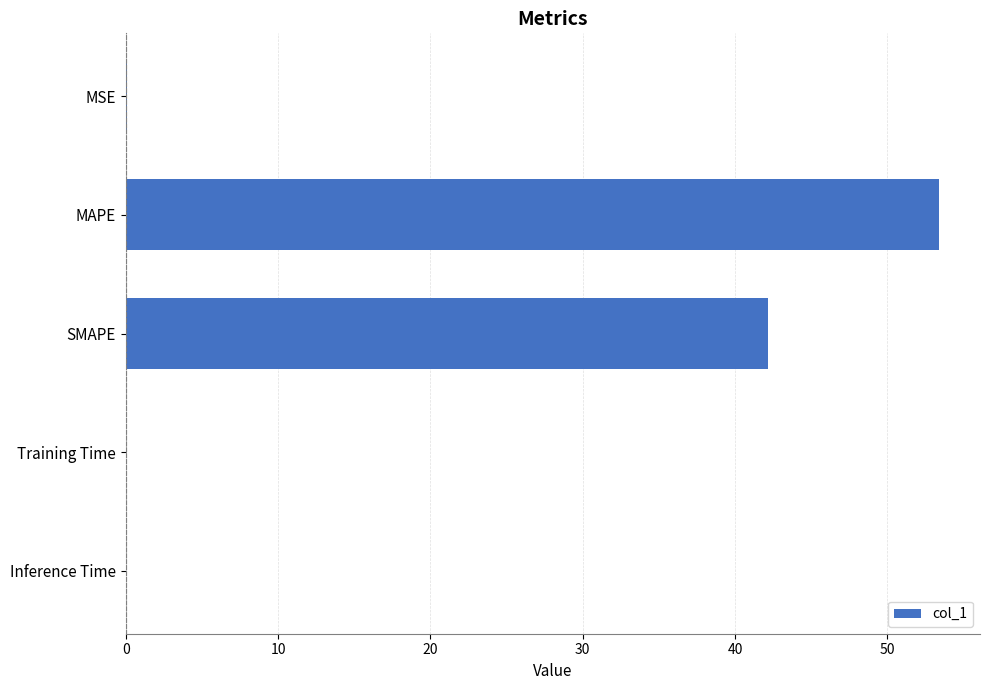

Is it true that the value at Inference Time is 0.0?

True